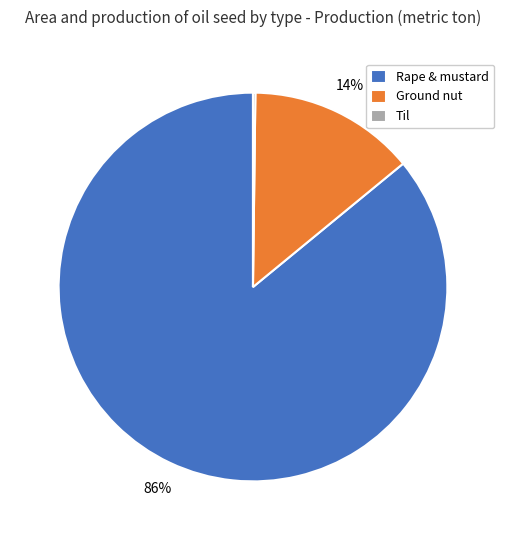

To the nearest percent, what is the difference between the largest and smallest slice percentages?

86%